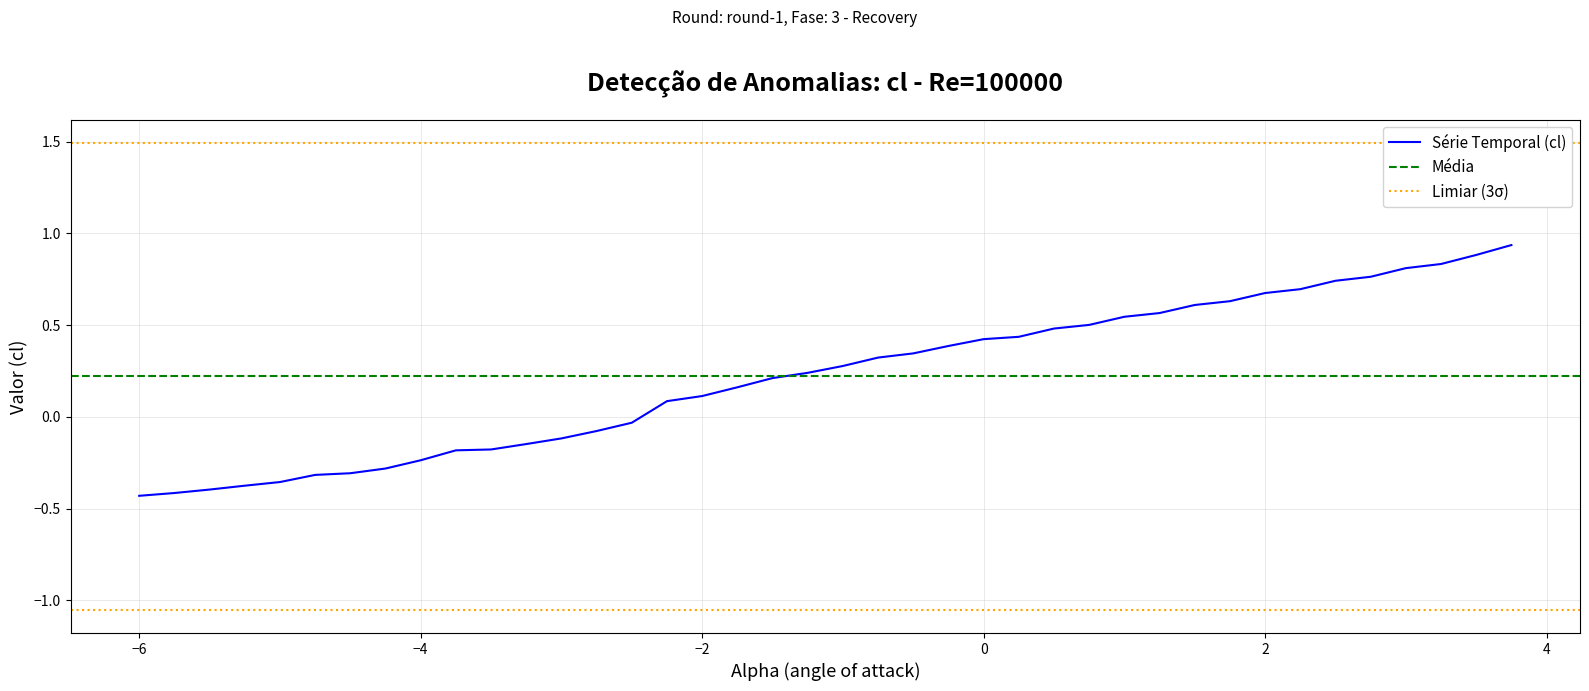

The Série Temporal (cl) series shows -0.7 at −6. True or false?

False